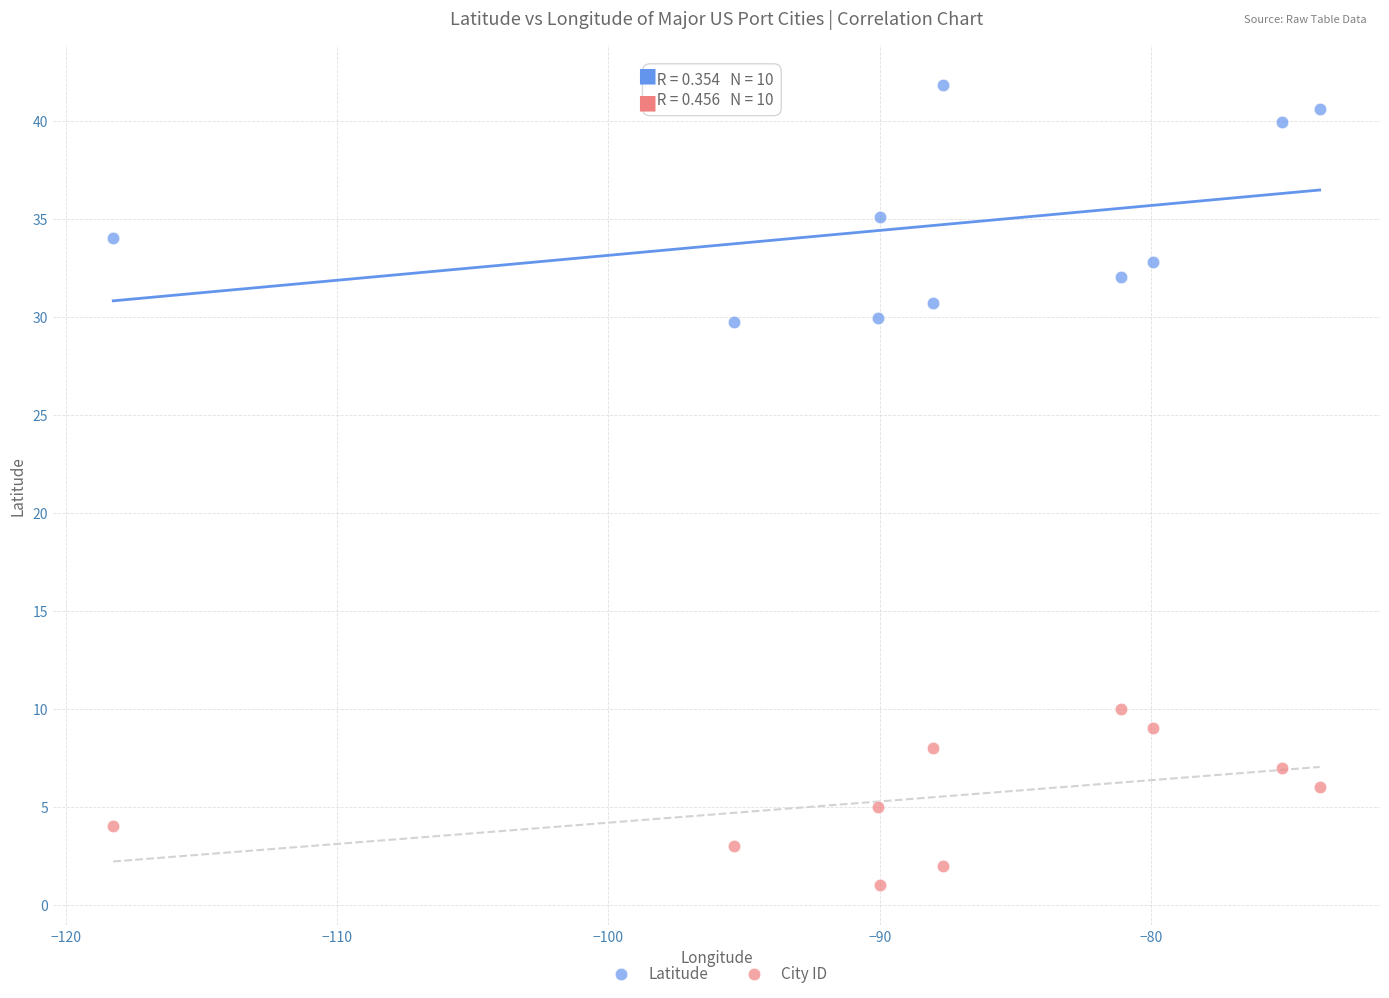

Across all data points, what is the range of X values (max minus min)?

44.5